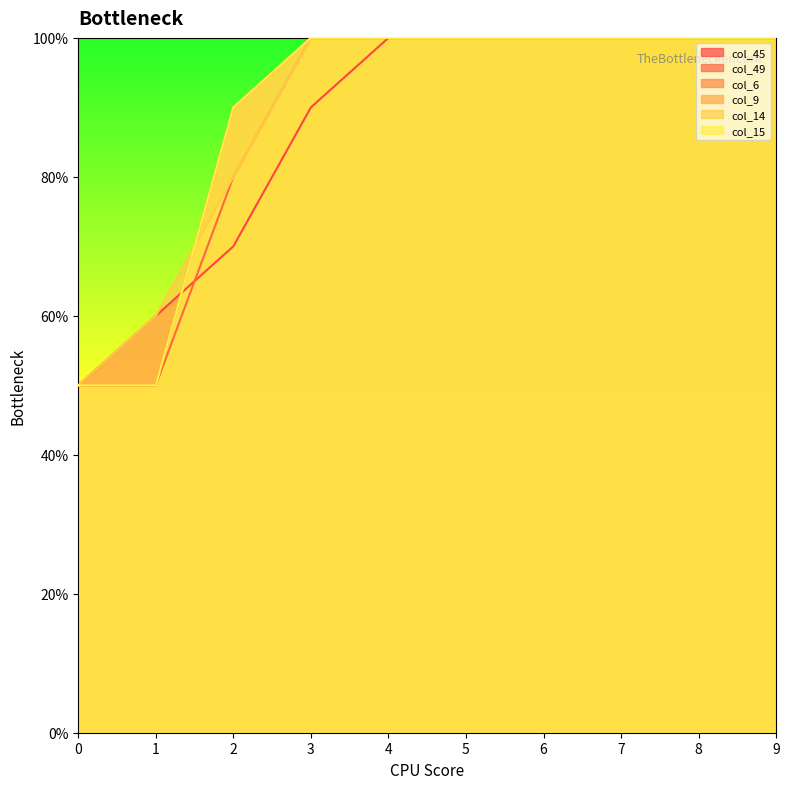

How many values in the col_6 series are below 1?

3